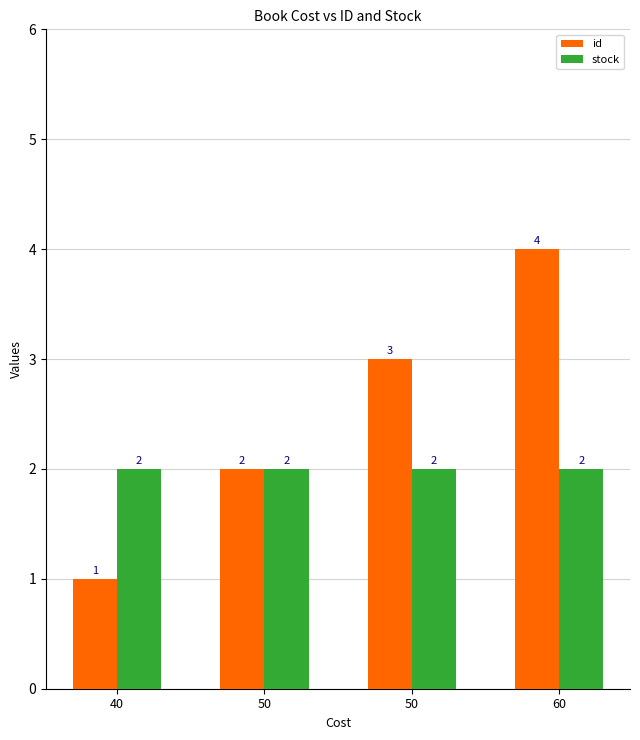

What is the sum of the id values at 60 and 50?

7